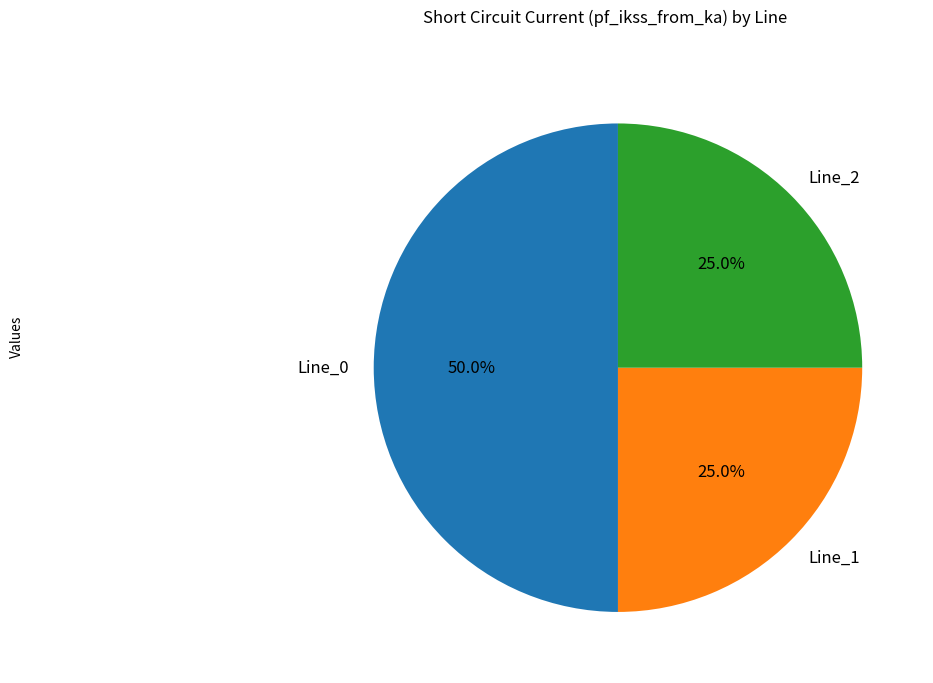

Approximately how many times larger is the value at Line_0 compared to Line_1?

2.0